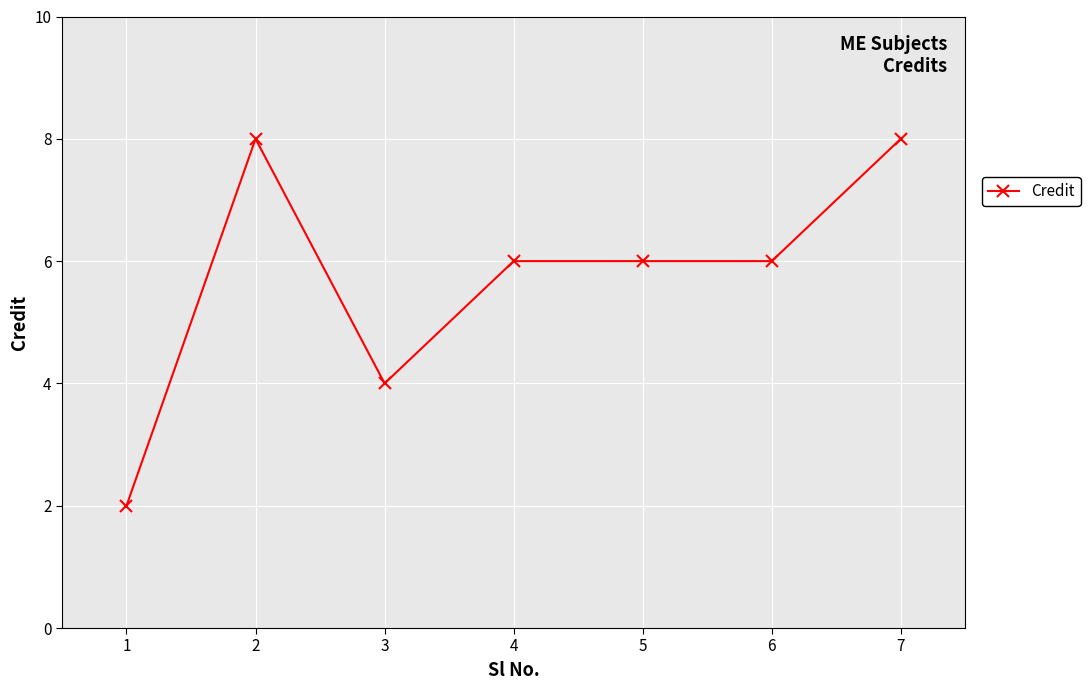

Read the value at 1.

2